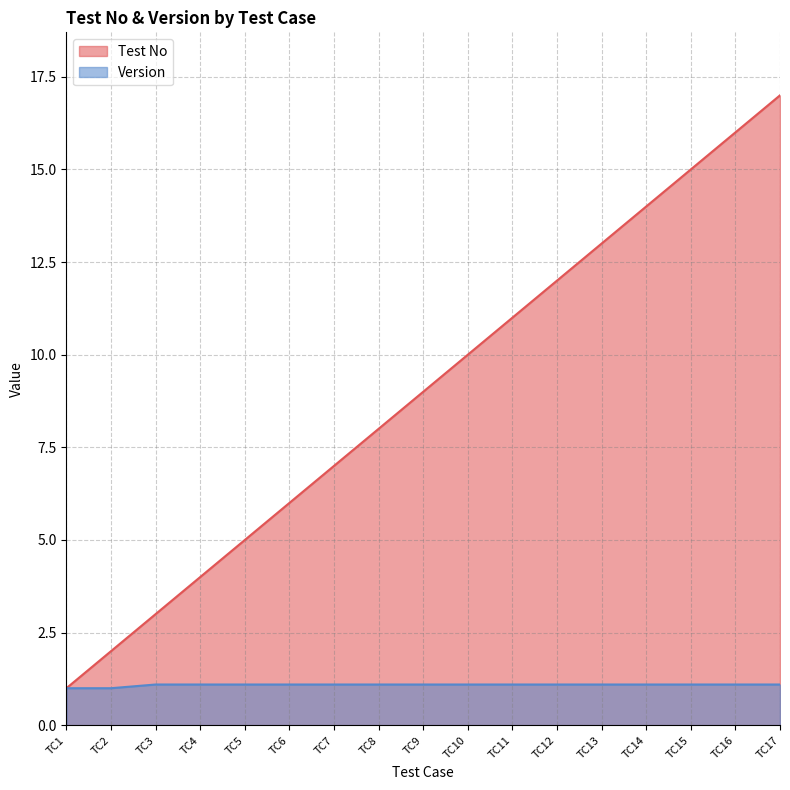

True or false: Test No and Version intersect in this chart.

False